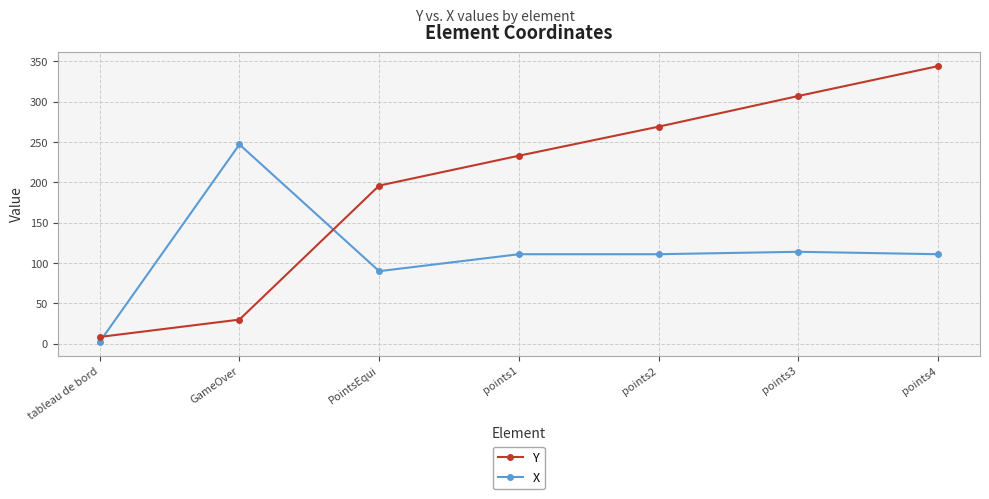

What is the highest value of the Y series?

344.0